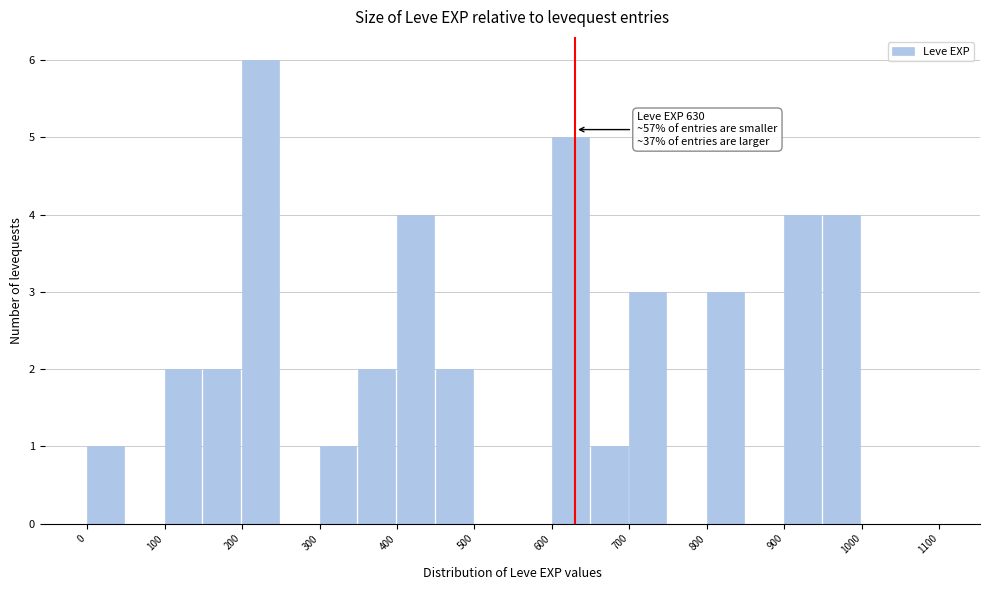

Which range on the x-axis has the tallest bar?

200 to 250